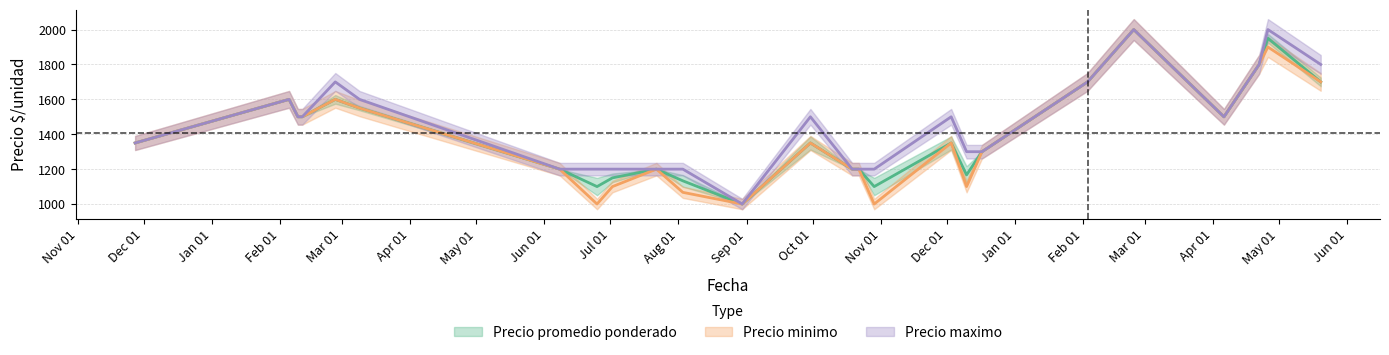

Which series has the largest total across all categories?

Precio maximo